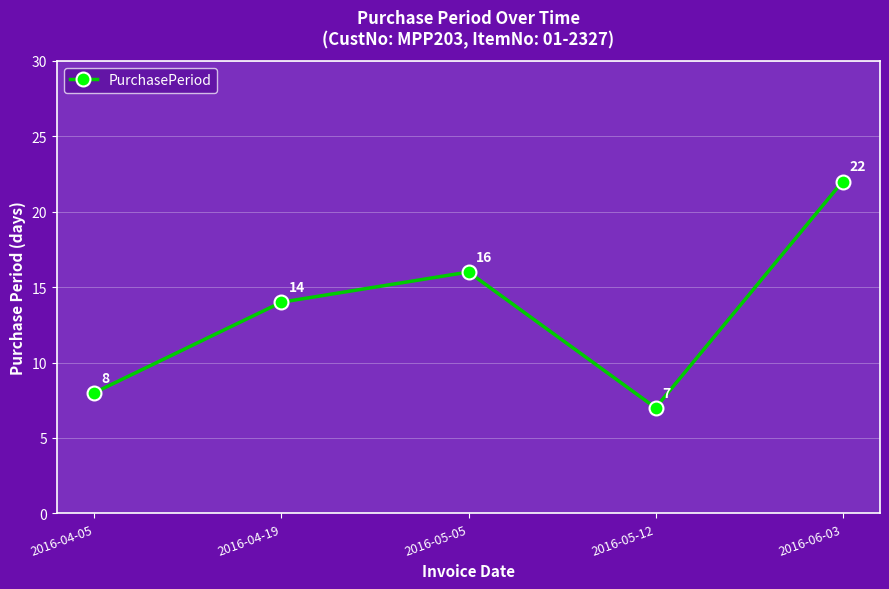

How many lines are shown in the chart?

1